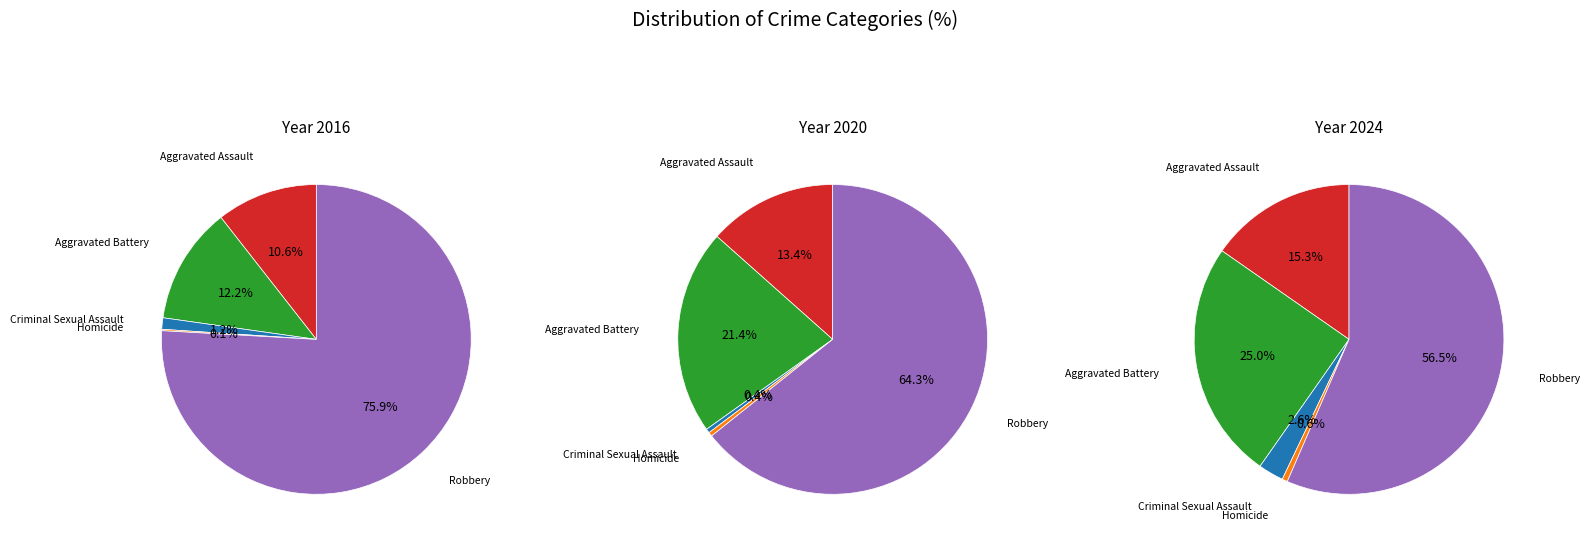

Does Homicide account for over 50% of the chart?

No